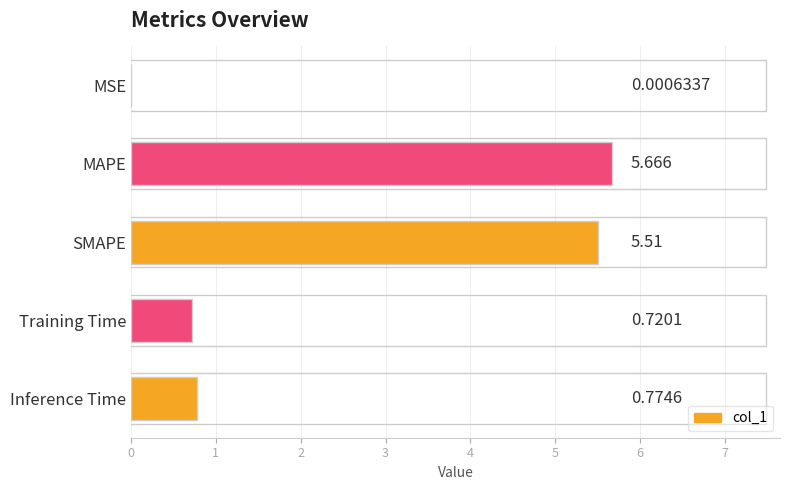

Which has a higher value, MAPE or SMAPE?

MAPE